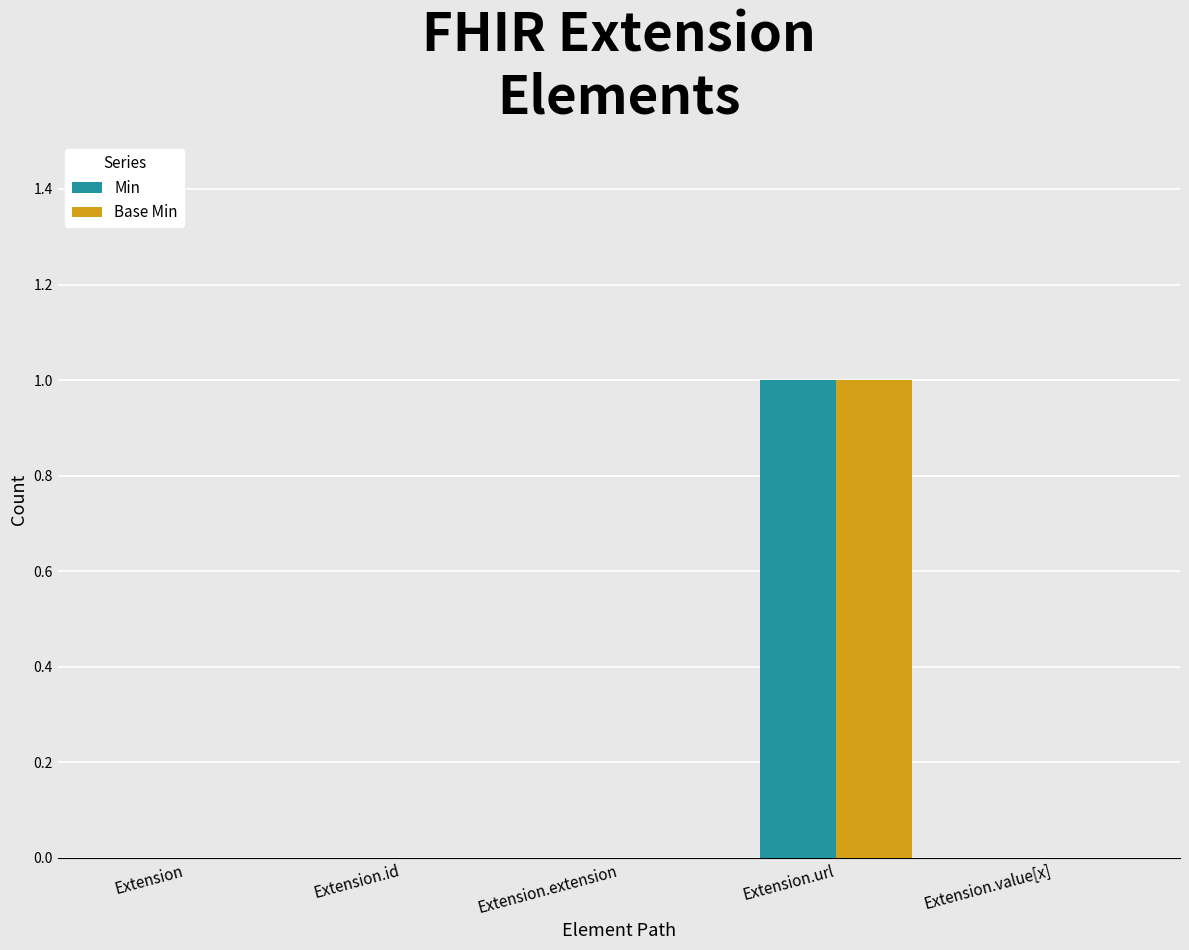

Is the value of Base Min at Extension greater than the value of Min at Extension.url?

No